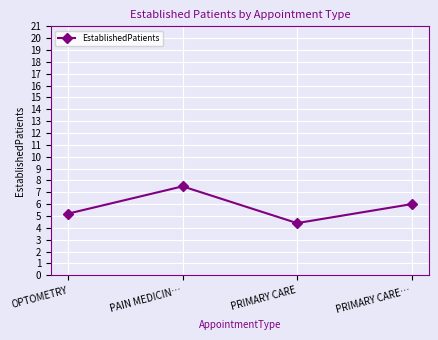

What is the difference between the second highest and second lowest values?

0.8